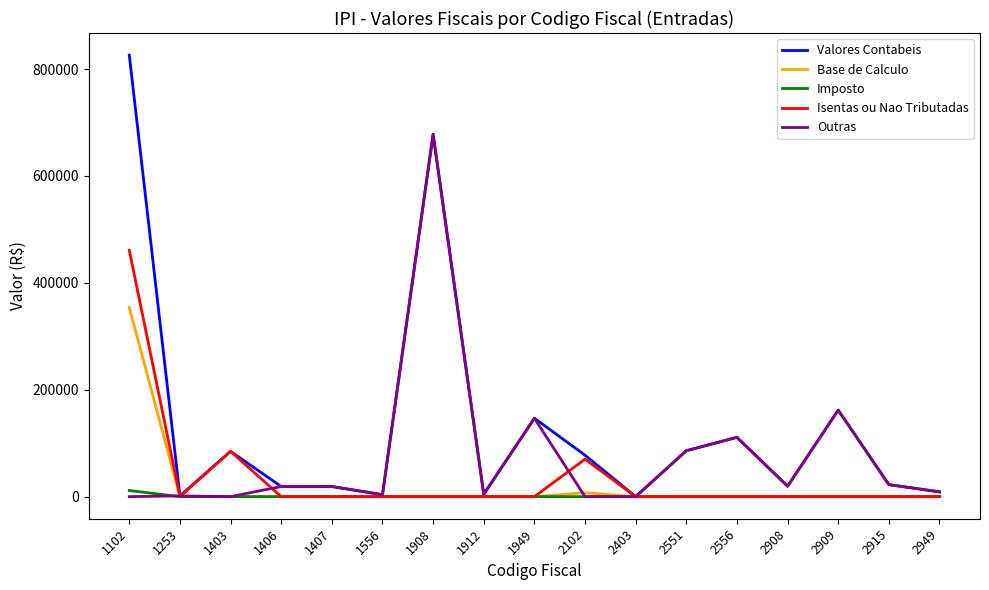

Which series has the largest range (max minus min)?

Valores Contabeis